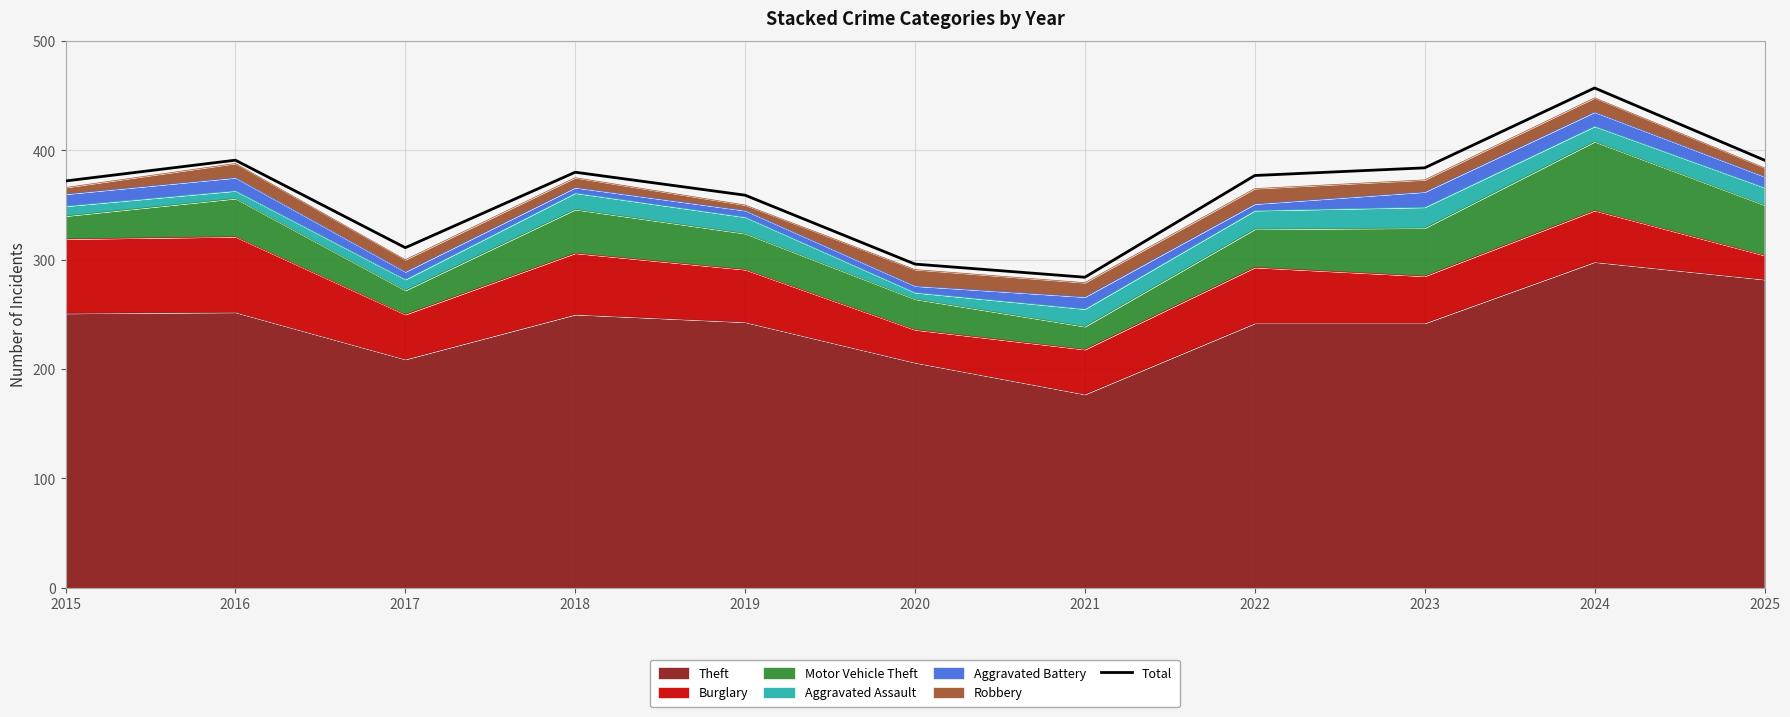

True or false: the data shows 478 at 2021.

False